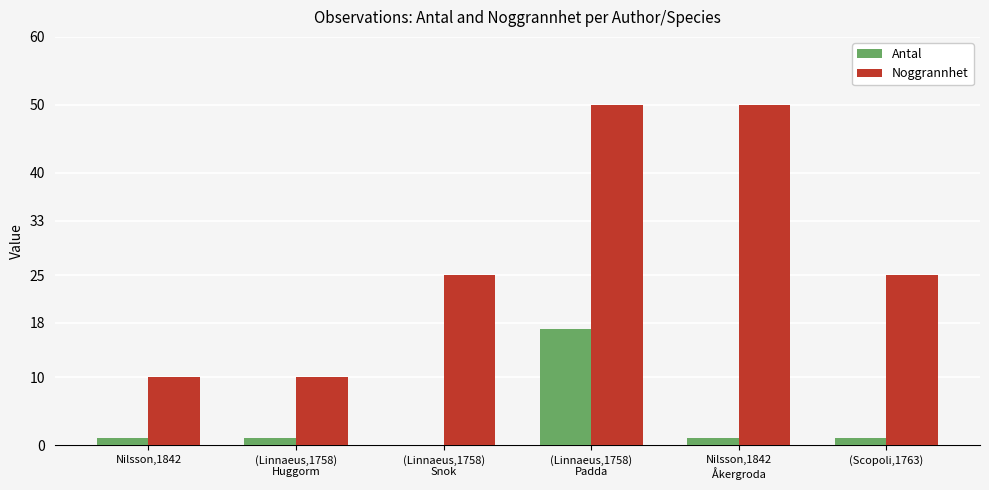

What is the maximum value for Antal?

17